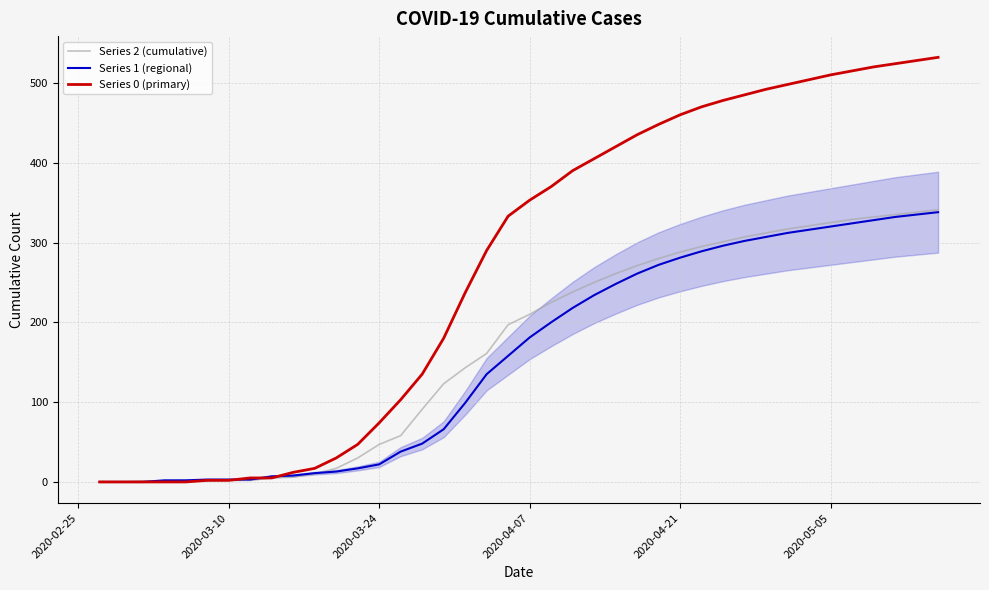

Which series has the largest total across all categories?

Series 0 (primary)